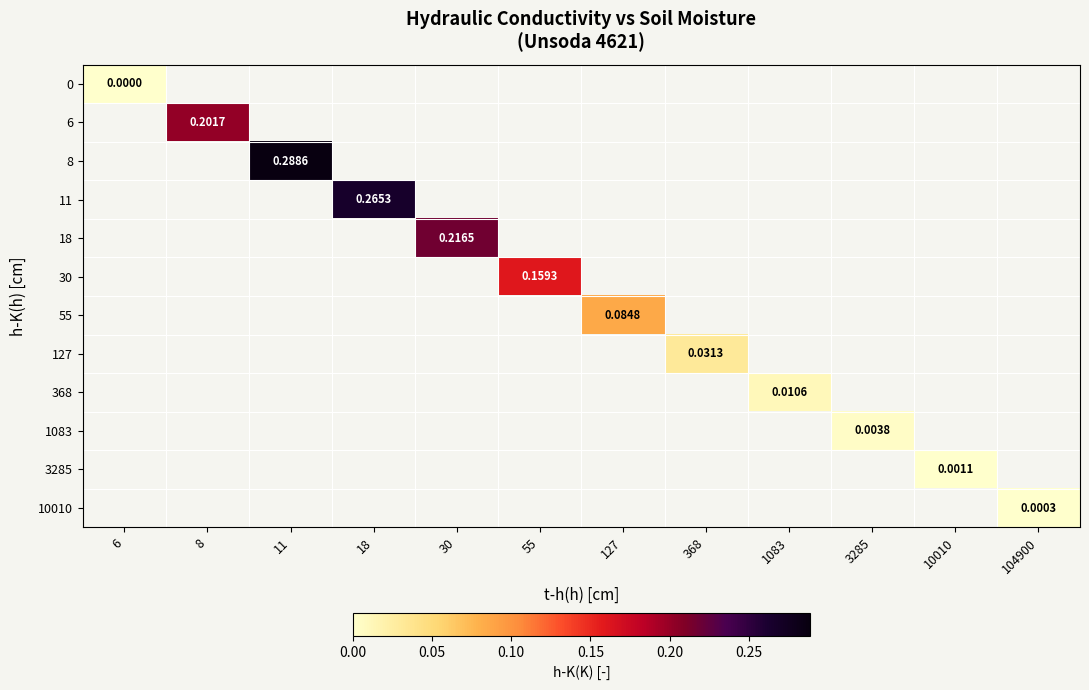

Which category has the highest value across all series?

11